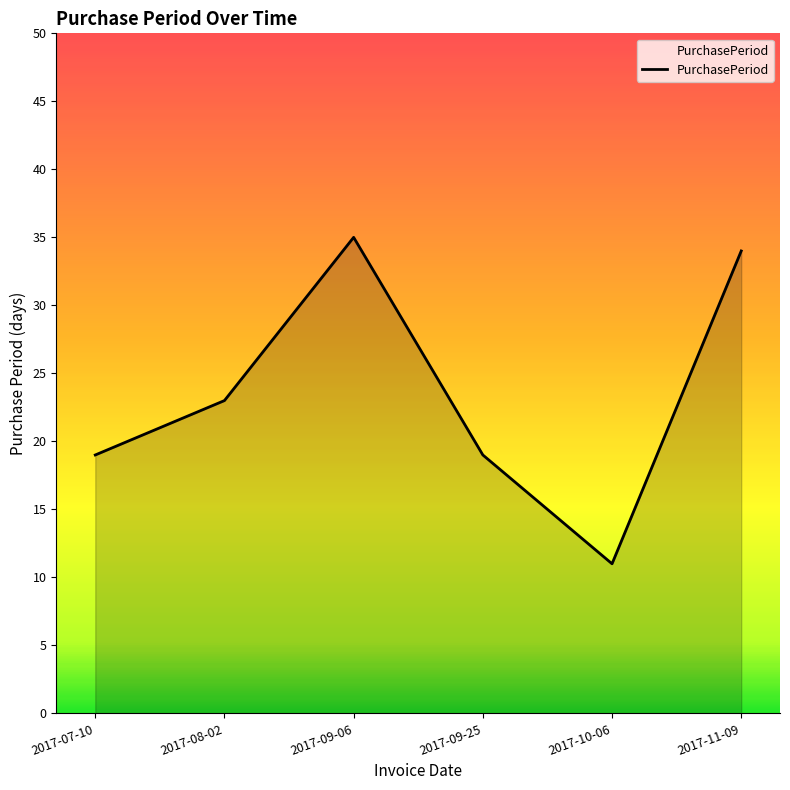

Does the chart have visible grid lines?

No